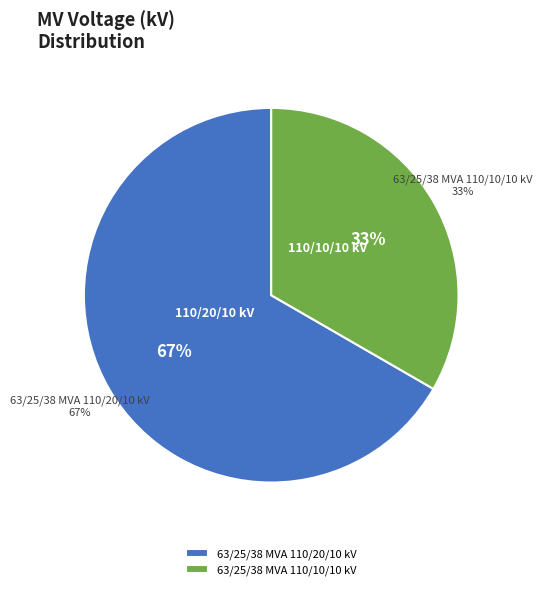

Does 63/25/38 MVA 110/10/10 kV represent more than half of the total?

No